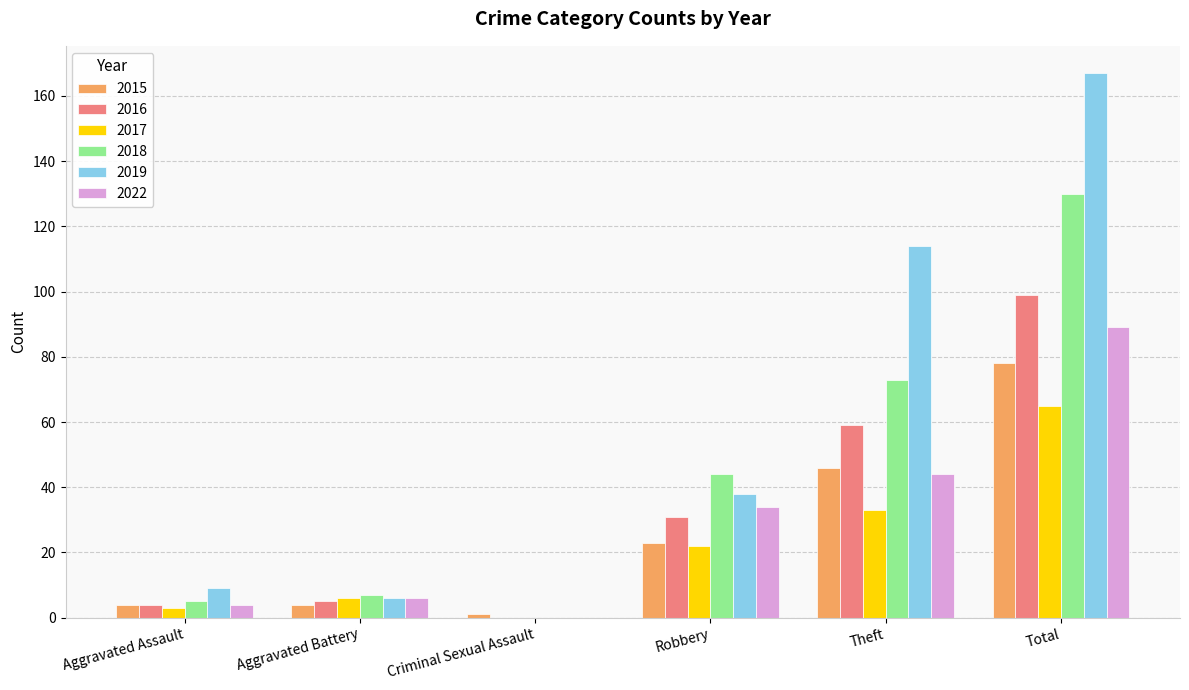

Which series changed the most between Robbery and Total?

2019